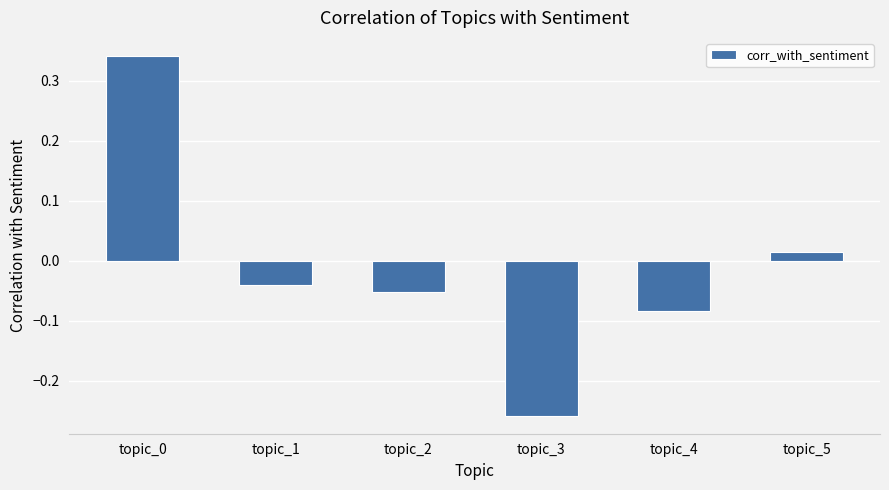

What is the difference between the maximum and second lowest values?

0.4